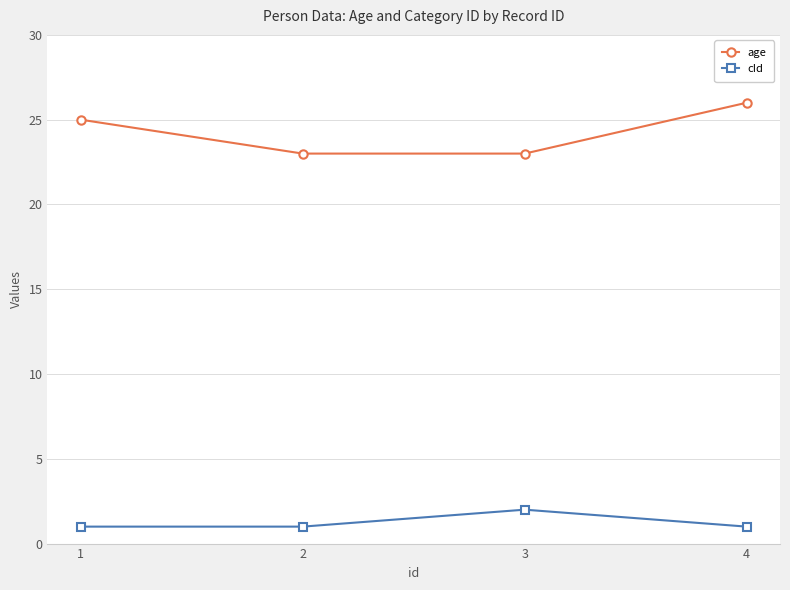

Is this an area chart (filled region under the line)?

No